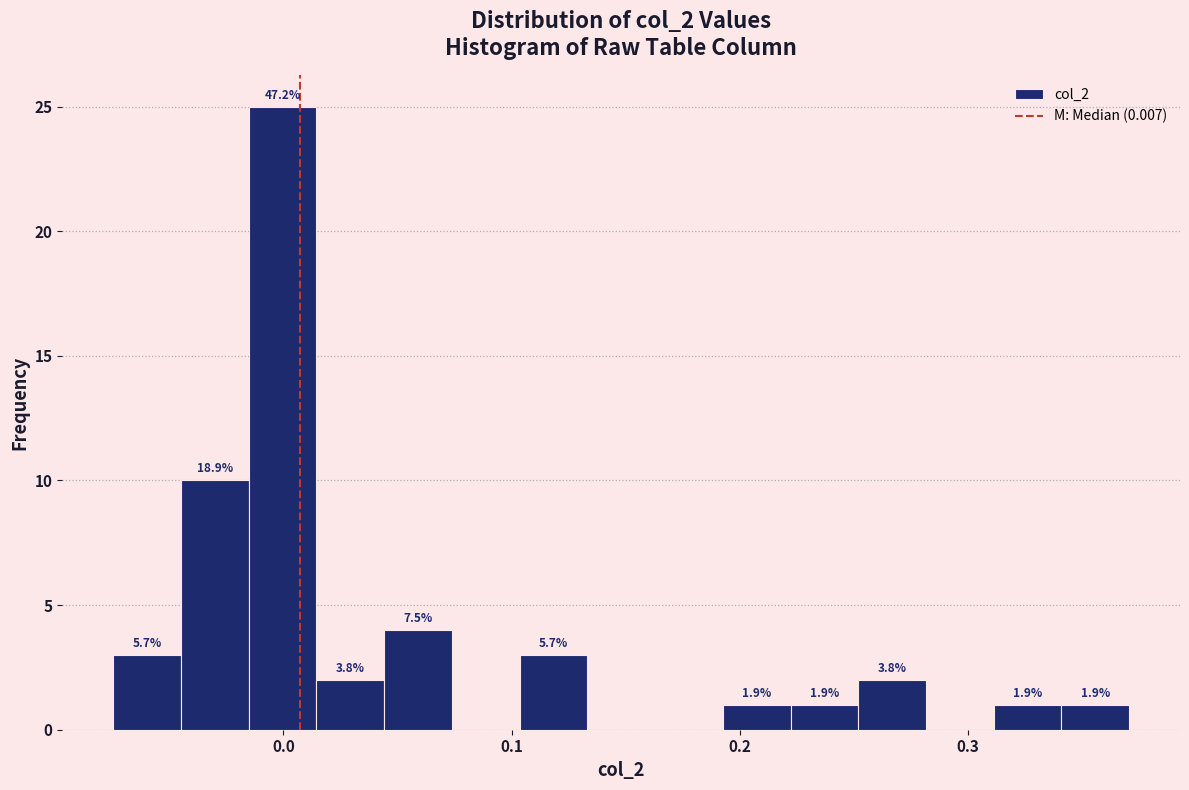

Read against the x-axis, roughly where is the centre of the tallest bar?

0.00